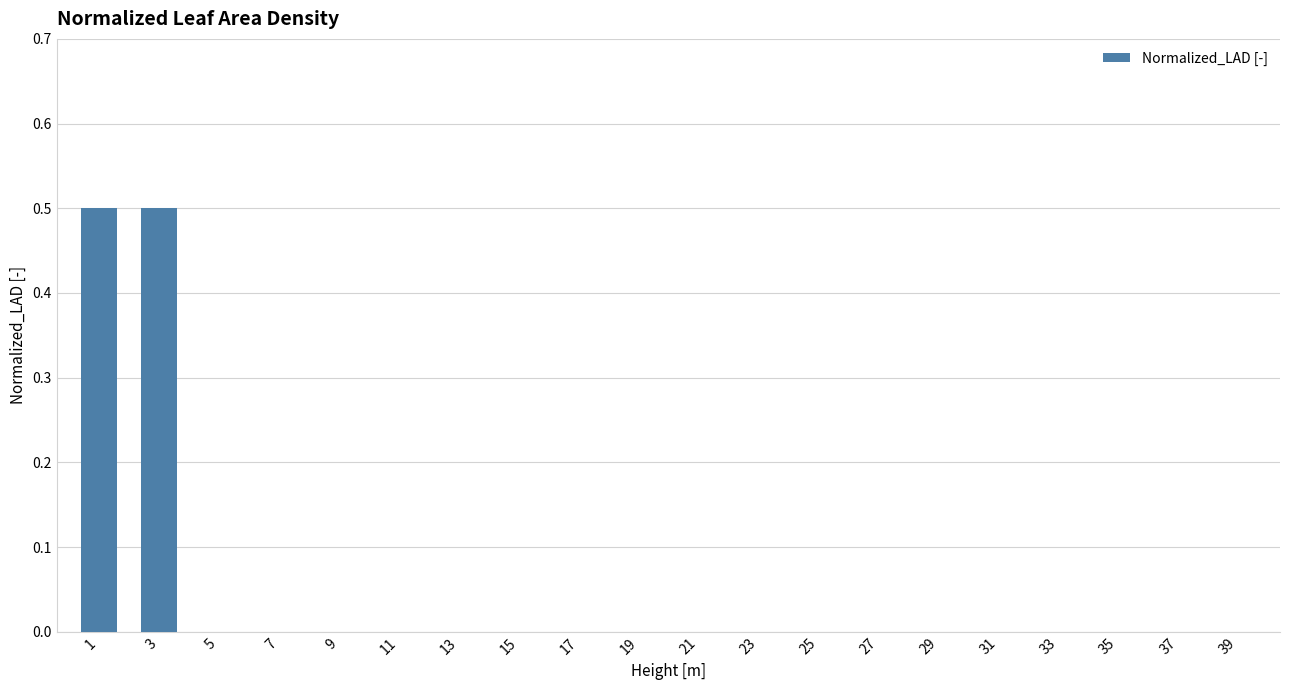

What is the change in value from 1 to 37?

-0.5